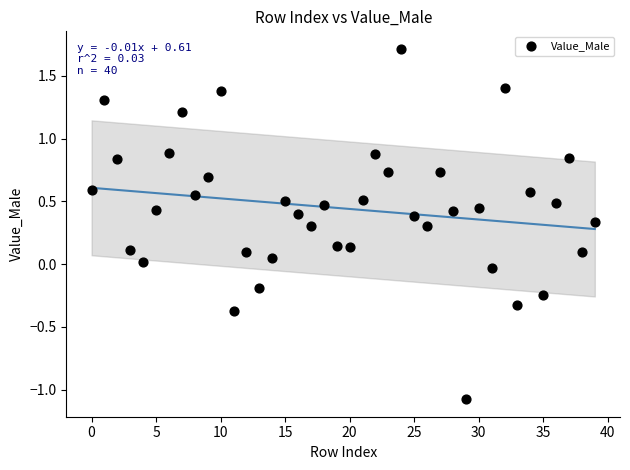

What is the range of Y values (max minus min)?

2.8